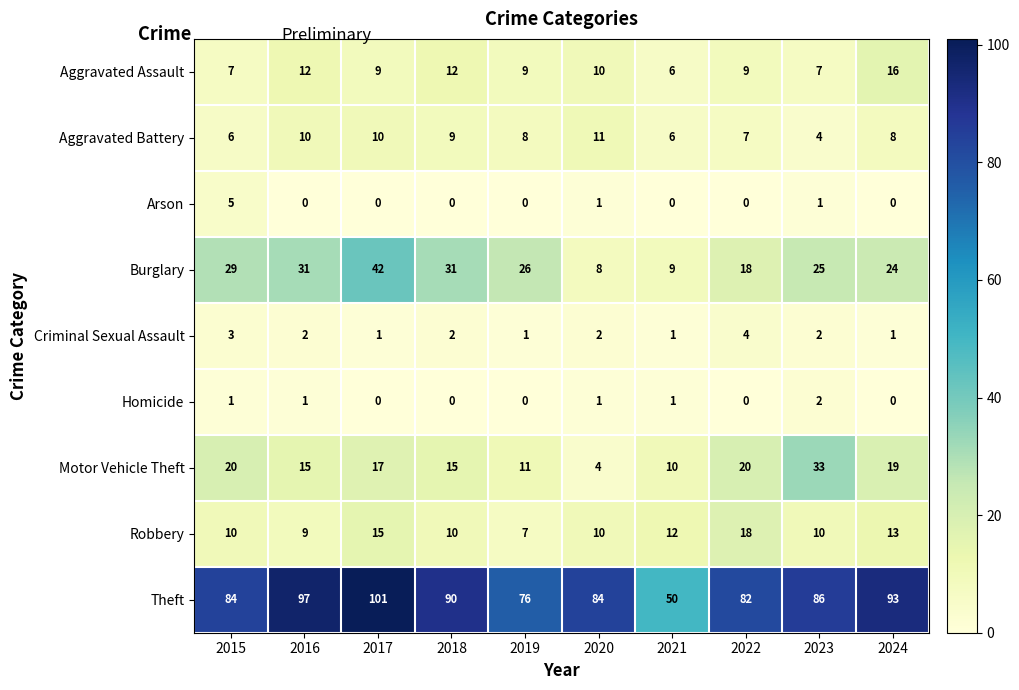

At which label is Burglary closest to 25?

2023